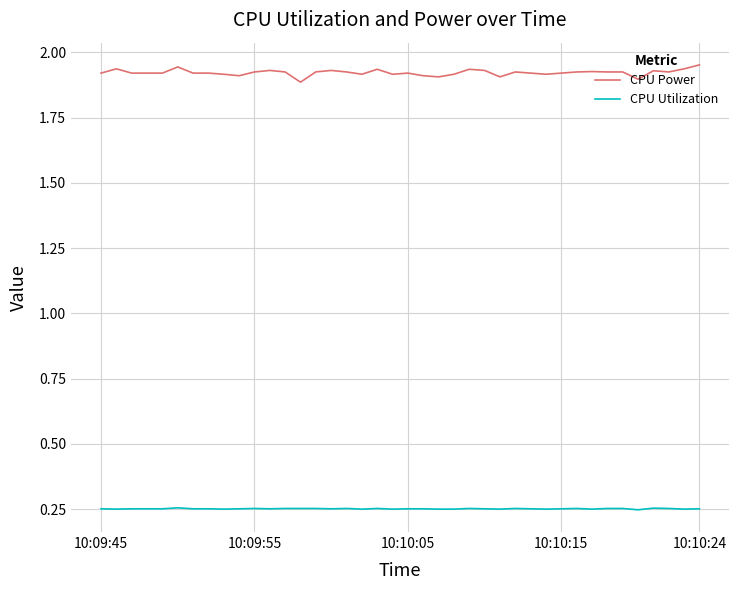

List the series in order of their peak value, lowest first.

CPU Utilization, CPU Power